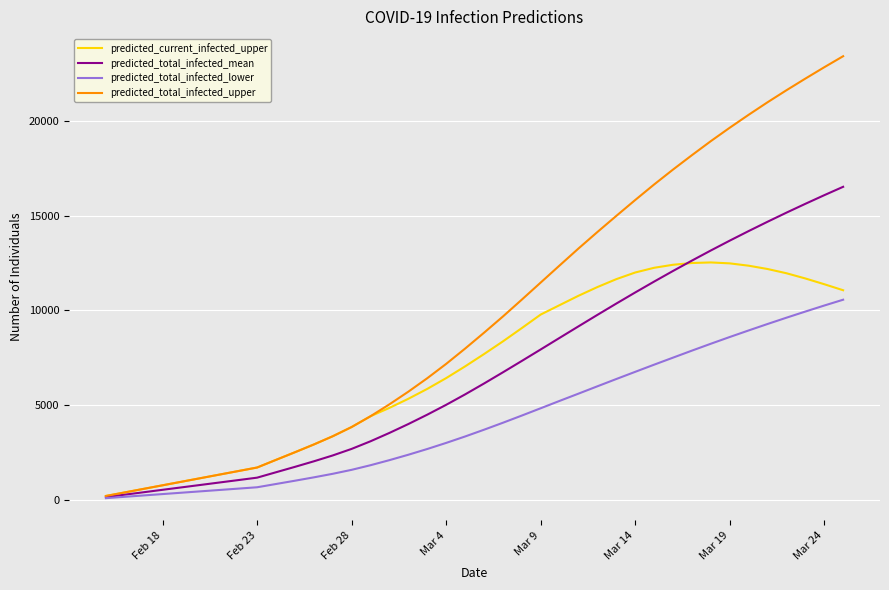

What is the smallest value displayed?

72